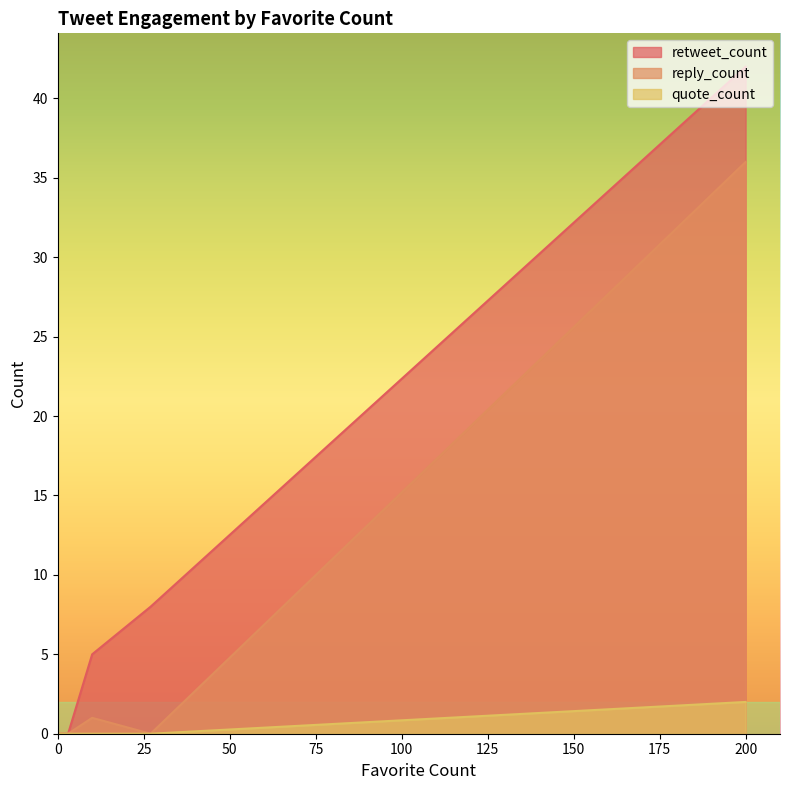

The retweet_count series shows 21 at 0. True or false?

False